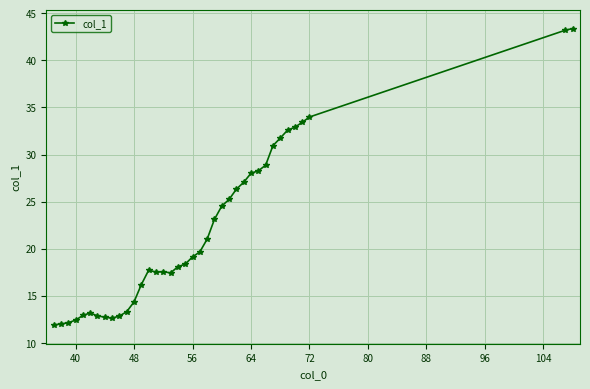

What is the greatest value displayed?

43.4